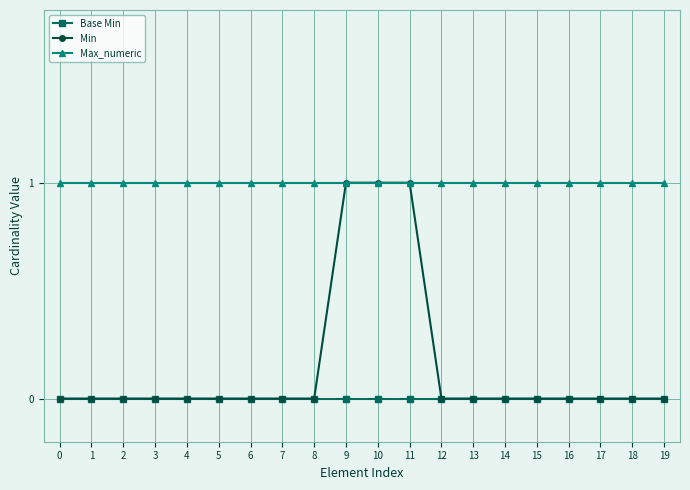

The value of Min at 3 is 0. True or false?

True